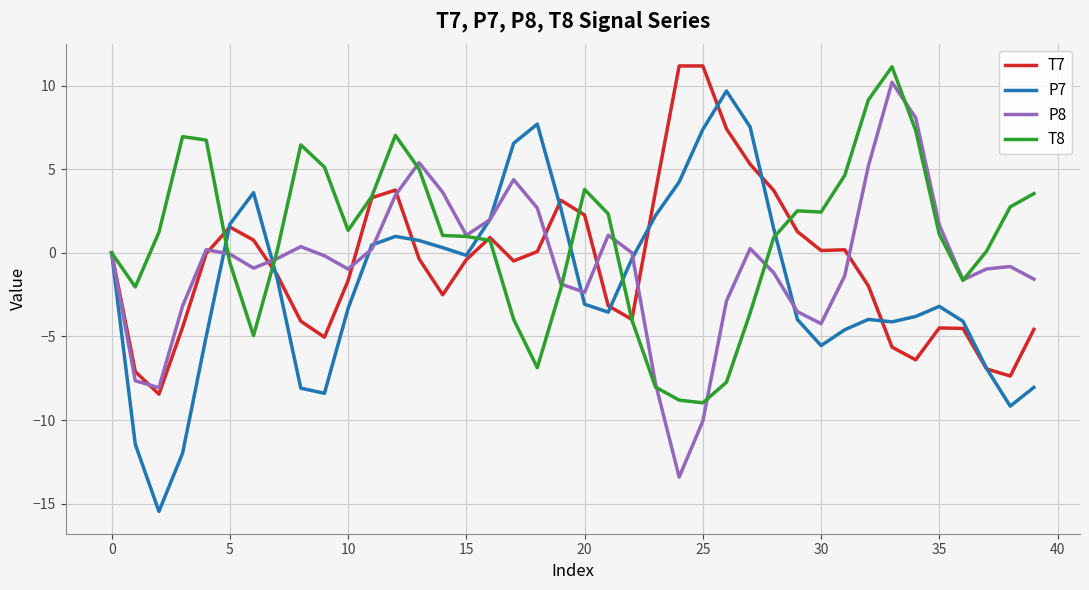

What is the minimum value shown in the chart?

-15.5